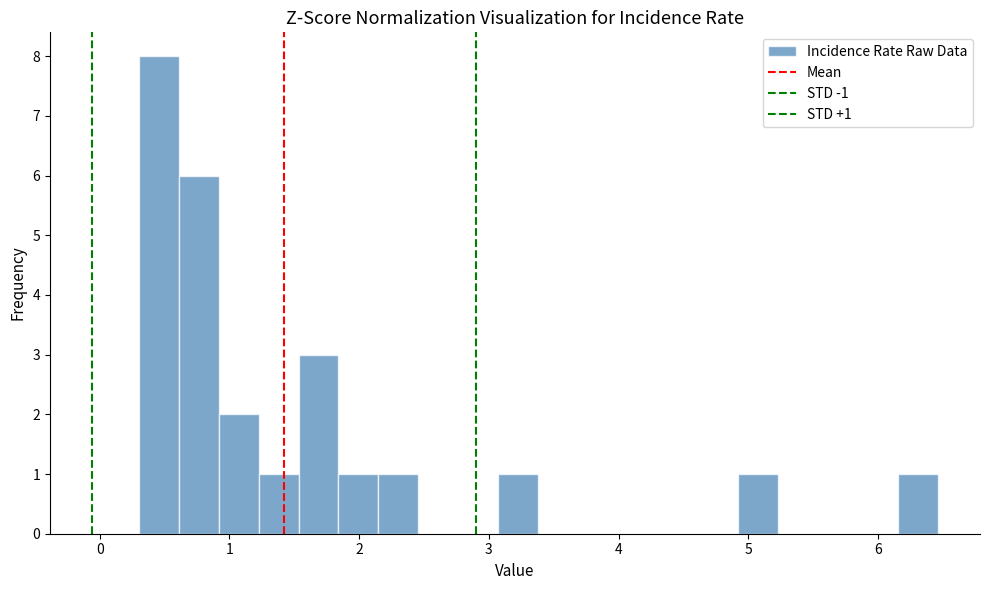

Around what value on the x-axis is the tallest bar? Give the approximate position of its centre, as read against the axis.

0.5